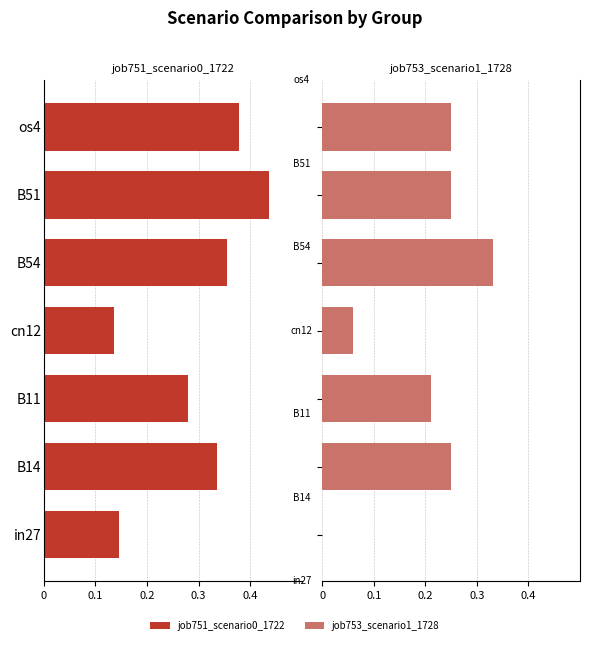

Is the value of job753_scenario1_1728 at B11 greater than the value of job751_scenario0_1722 at cn12?

Yes